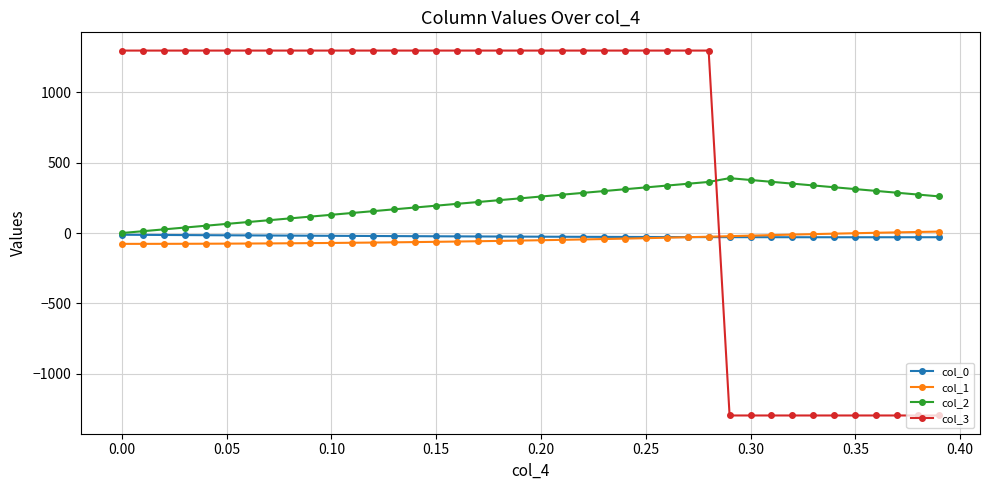

Is this an area chart (filled region under the line)?

No